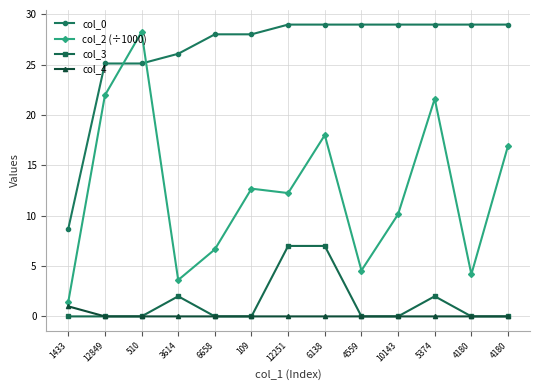

List the series in order of their peak value, highest first.

col_0, col_2 (÷1000), col_3, col_4